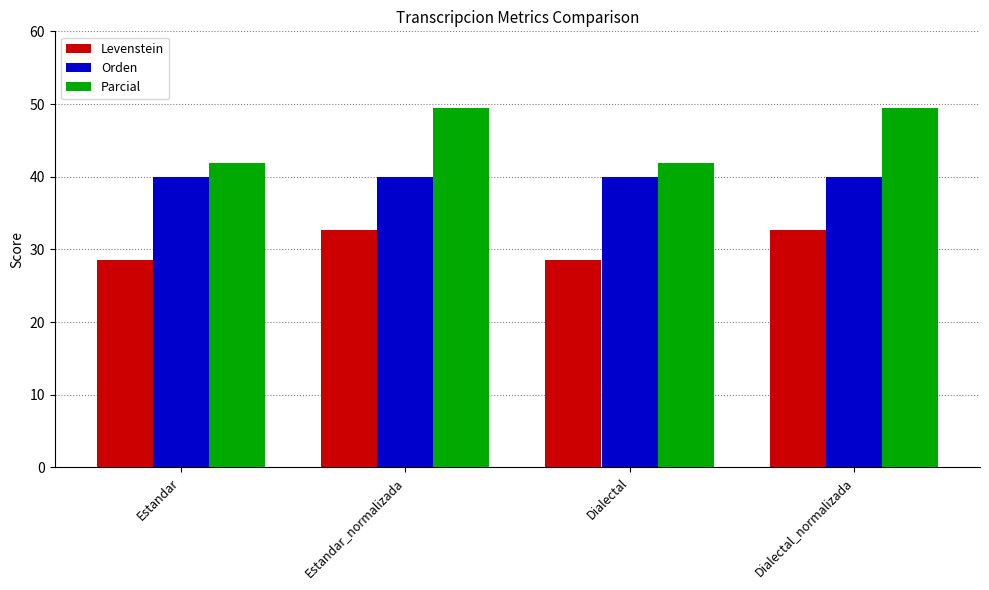

Which series changed the most between Dialectal and Dialectal_normalizada?

Parcial